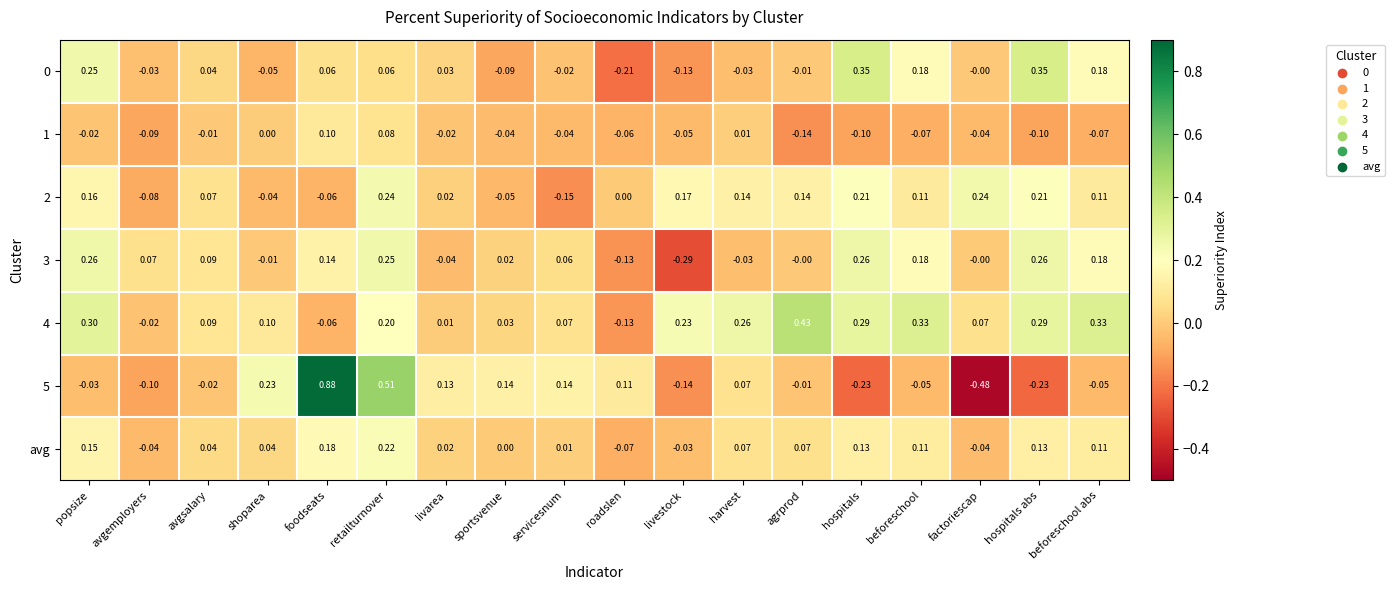

Which category has the highest value across all series?

foodseats